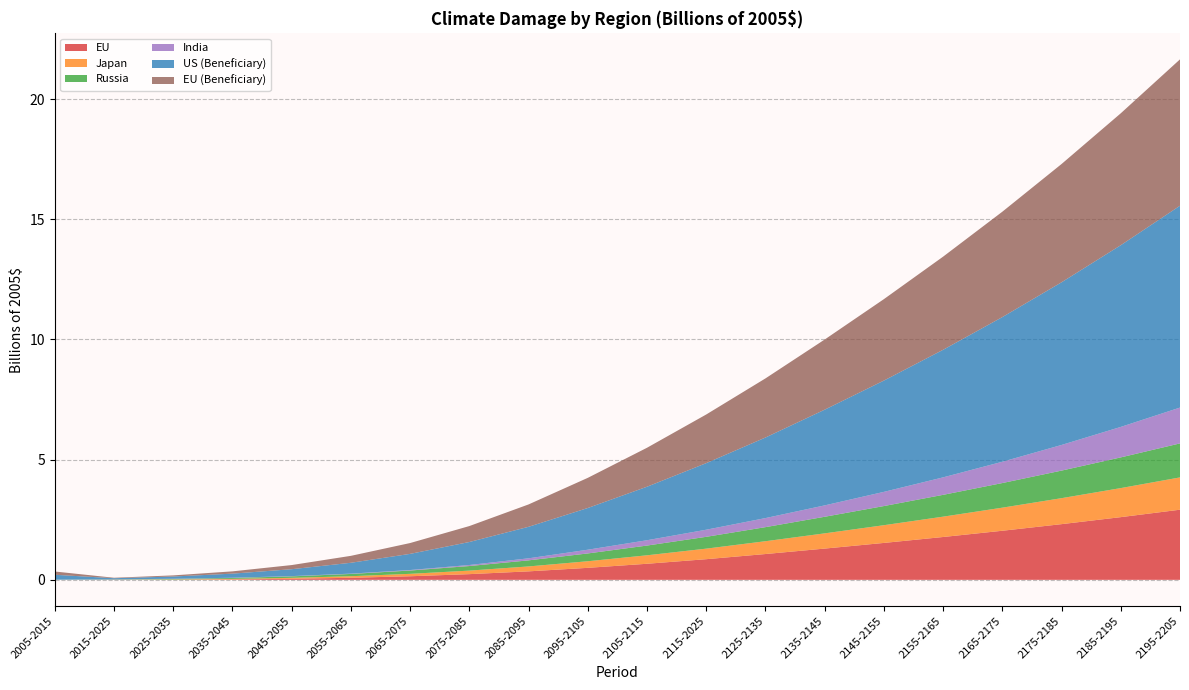

Reading left to right, extract all data points from this chart.

EU: 0.0	-0.0	0.0	0.0	0.0	0.1	0.1	0.2	0.4	0.5	0.7	0.9	1.1	1.3	1.5	1.8	2.0	2.3	2.6	2.9
Japan: 0.0	0.0	0.0	0.0	0.0	0.1	0.1	0.1	0.2	0.3	0.4	0.4	0.5	0.6	0.7	0.8	1.0	1.1	1.2	1.3
Russia: 0.0	0.0	0.0	0.0	0.1	0.1	0.1	0.2	0.3	0.3	0.4	0.5	0.6	0.7	0.8	0.9	1.0	1.1	1.3	1.4
India: 0.0	0.0	0.0	0.0	0.0	0.0	0.0	0.0	0.1	0.2	0.2	0.3	0.4	0.5	0.6	0.7	0.9	1.1	1.3	1.5
US (Beneficiary): 0.2	0.0	0.1	0.2	0.3	0.5	0.7	1.0	1.3	1.7	2.2	2.8	3.4	4.0	4.6	5.3	6.0	6.8	7.6	8.4
EU (Beneficiary): 0.1	0.0	0.0	0.1	0.2	0.3	0.5	0.7	0.9	1.3	1.6	2.0	2.5	2.9	3.4	3.9	4.4	4.9	5.5	6.1